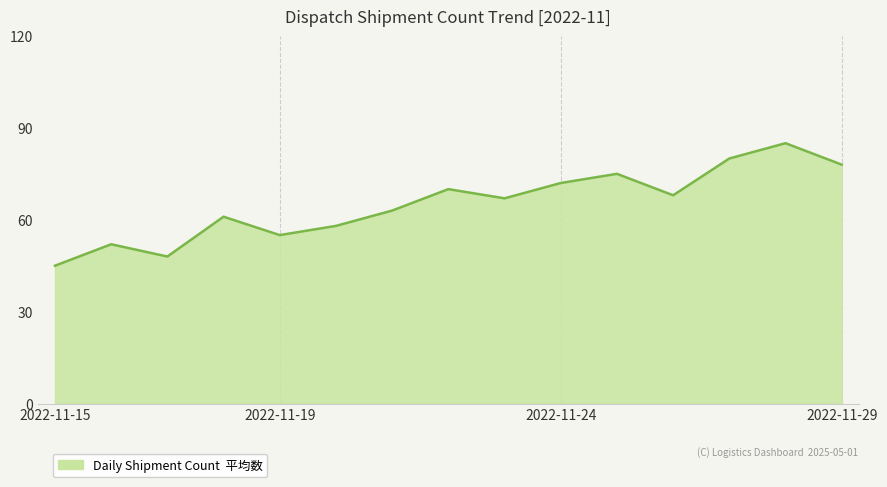

What is the minimum value shown in the chart?

45